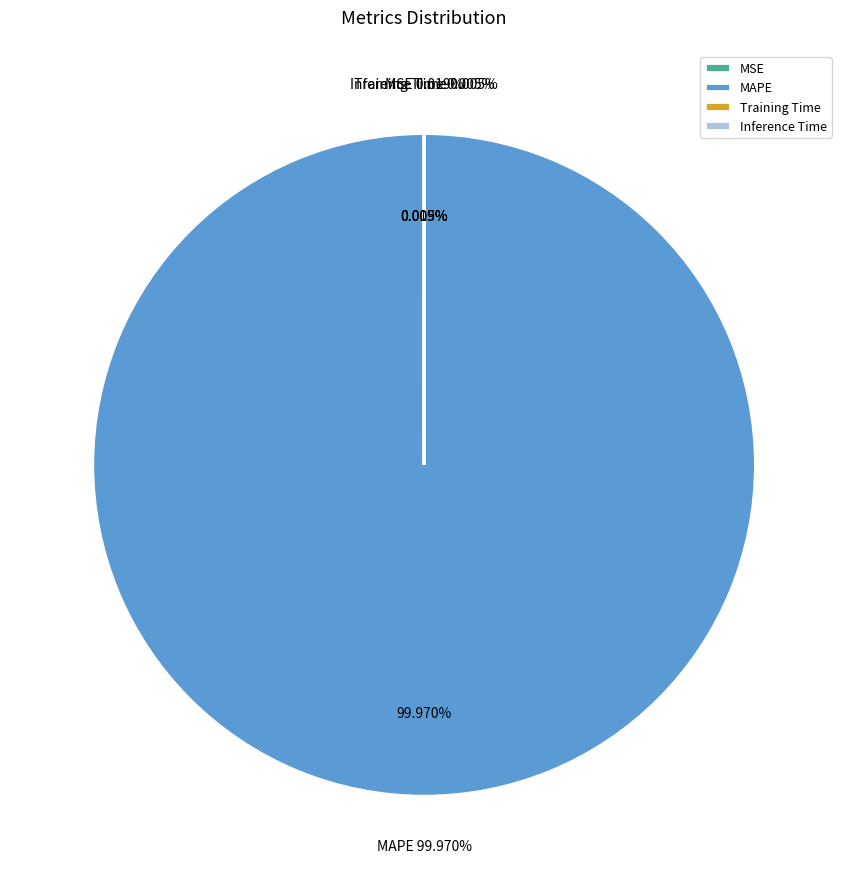

The Training Time slice represents 1% of the pie. True or false?

False